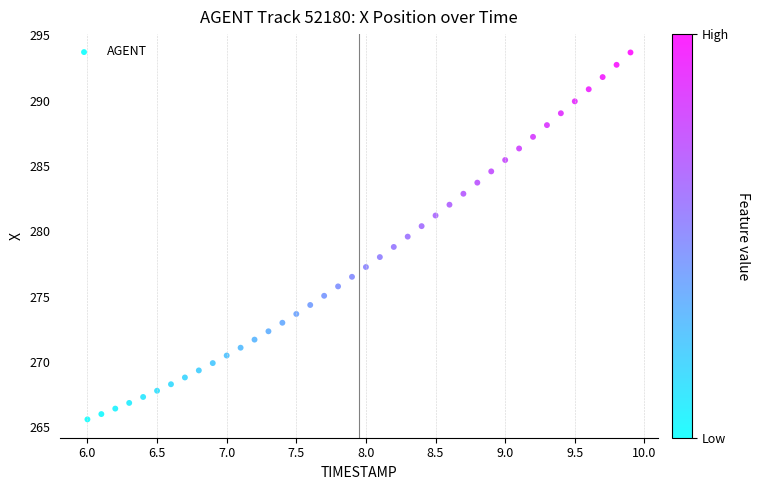

What is the range of Y values (max minus min)?

28.1